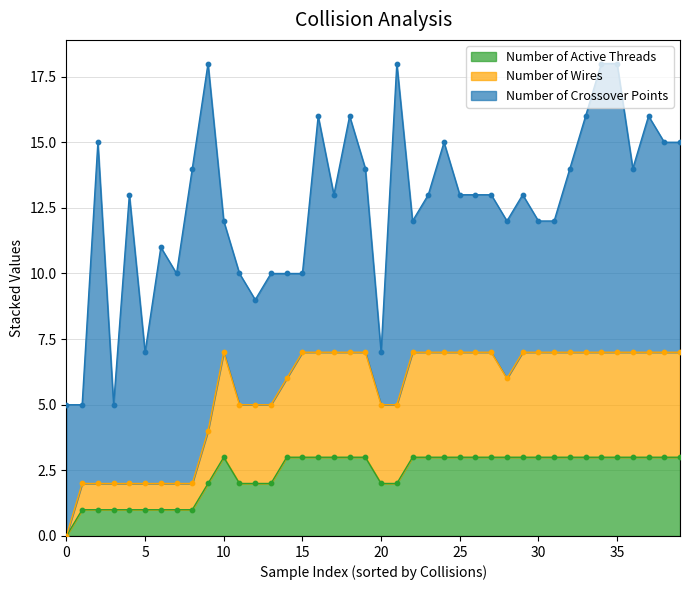

Which series has the largest total across all categories?

Number of Crossover Points